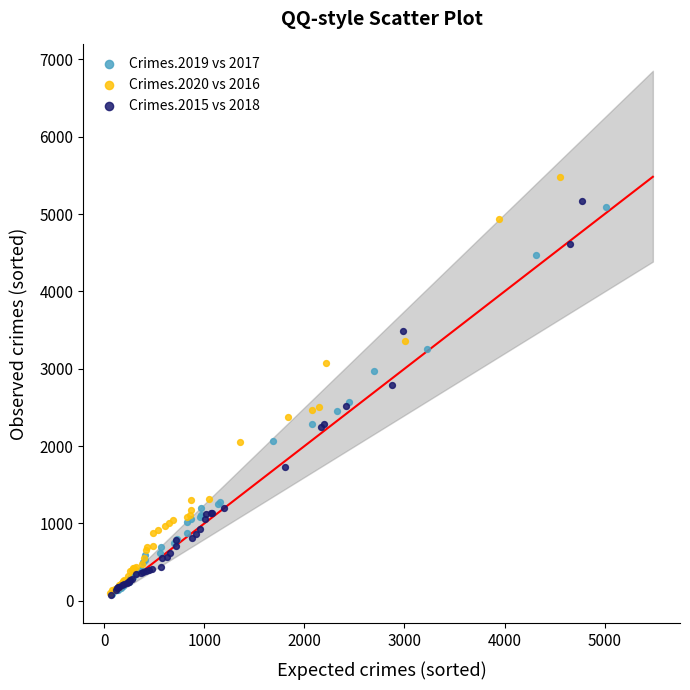

Which series has the widest spread of Y values?

Crimes.2020 vs 2016